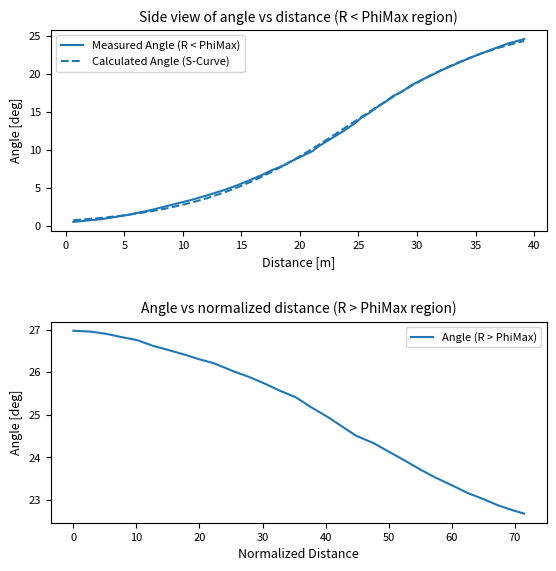

What is the highest value of the Calculated Angle (S-Curve) series?

24.3